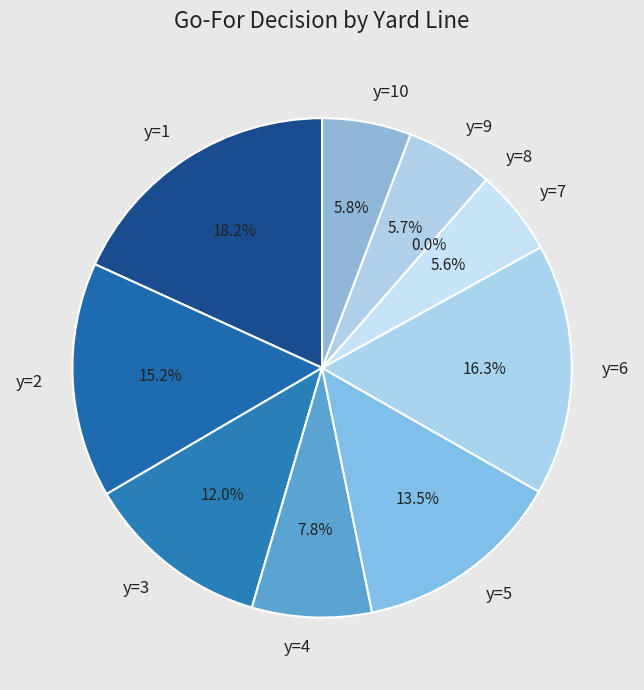

To the nearest percent, what portion does y=7 represent?

6%